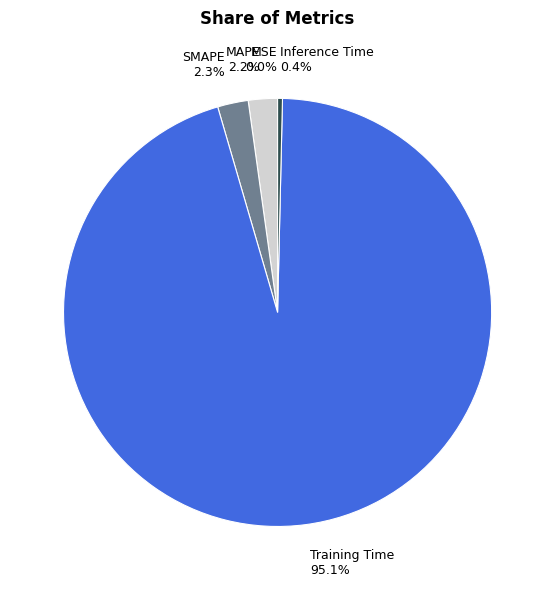

Is Training Time the majority of the pie?

Yes